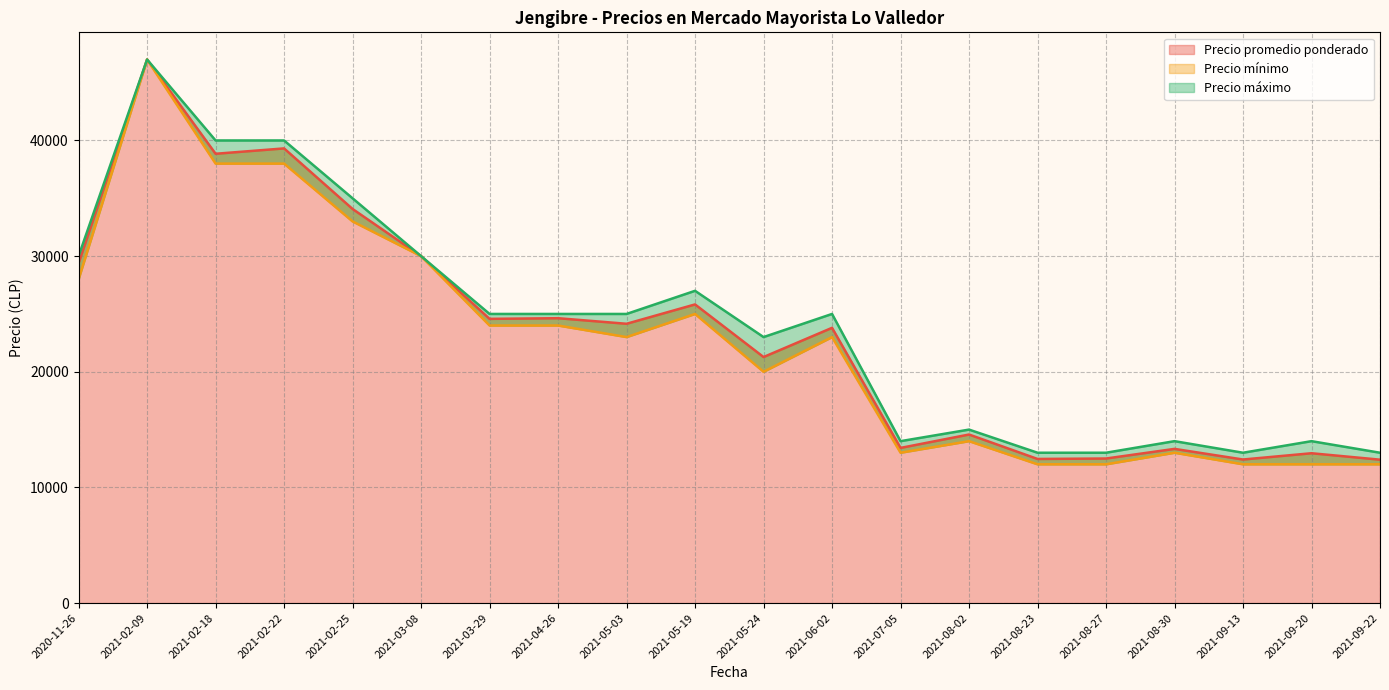

At which category does Precio máximo reach its first local peak?

2021-02-09